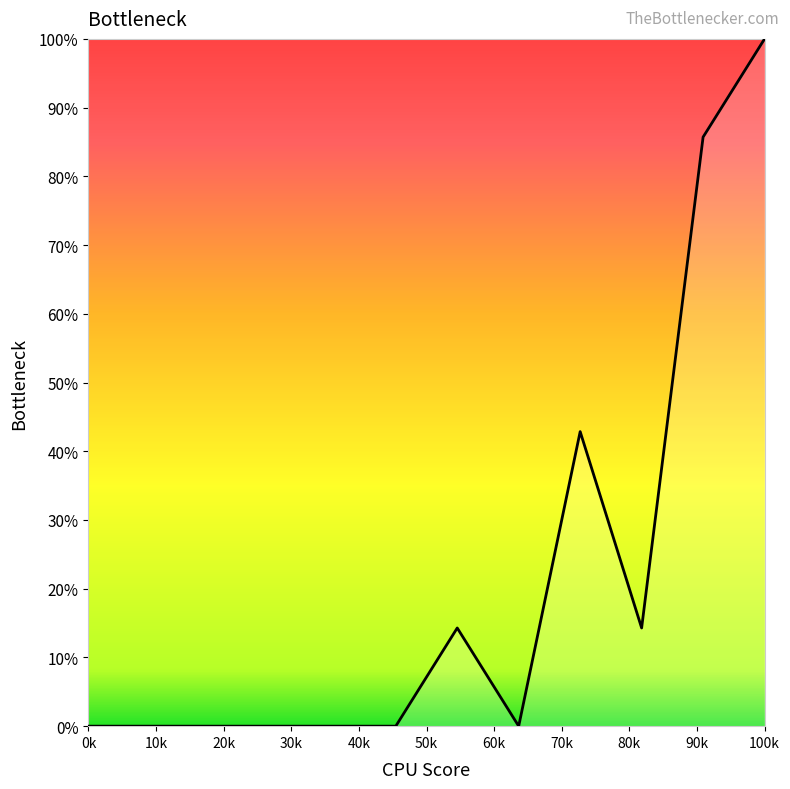

What is the maximum value shown in the chart?

100.0